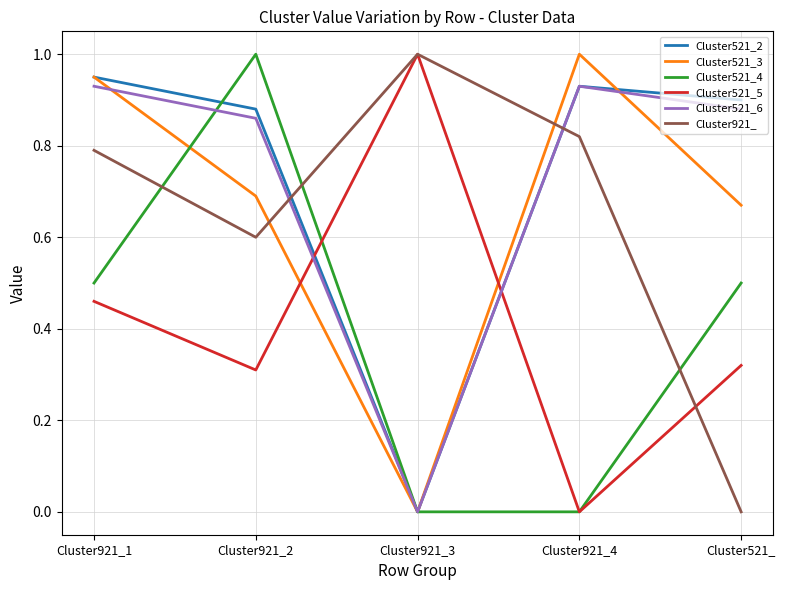

Where do Cluster521_4 and Cluster521_2 first cross each other?

Cluster921_1 and Cluster921_2